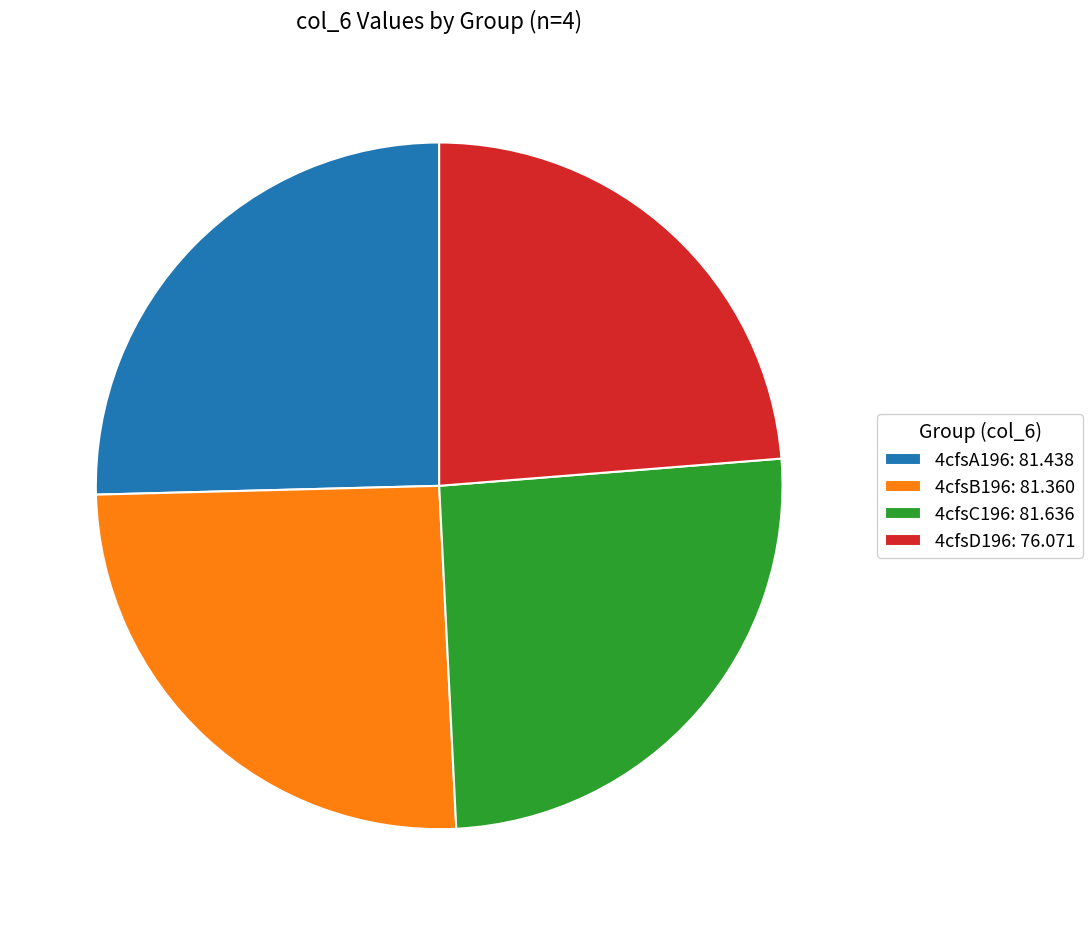

The 4cfsA196: 81.438 slice represents 25% of the pie. True or false?

True